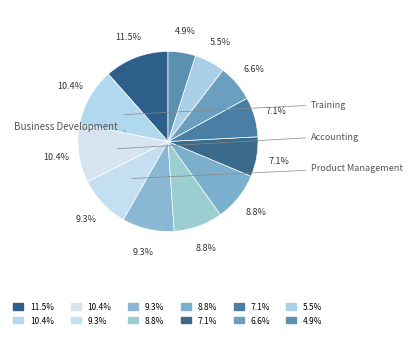

How many slices are in this pie chart?

12